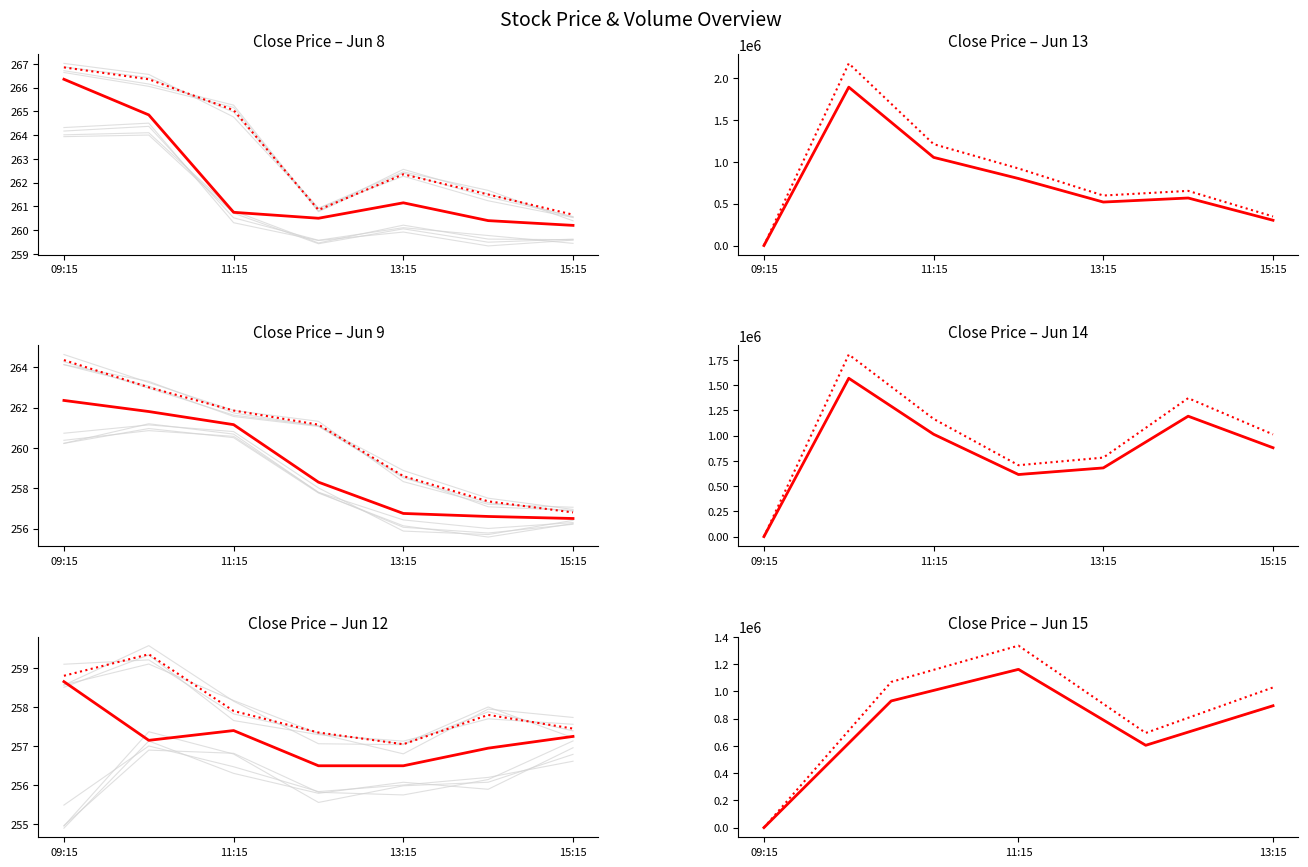

What is the maximum value for Close?

266.4